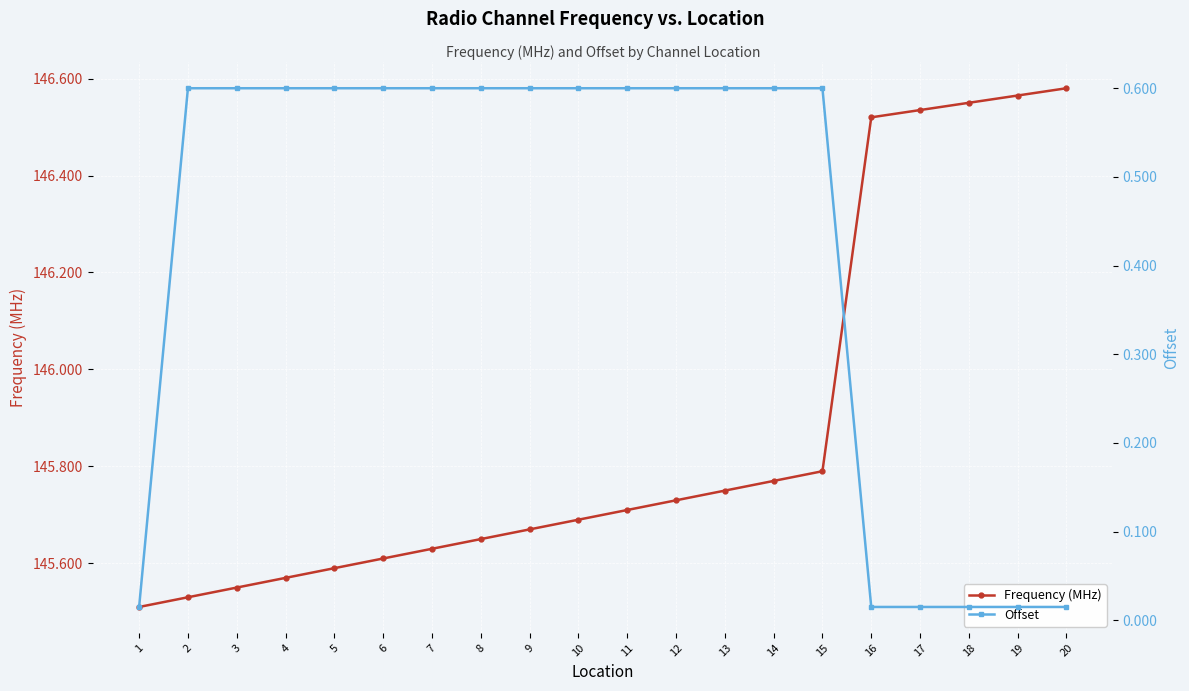

True or false: Frequency (MHz) has more than 1 interior local peaks.

False